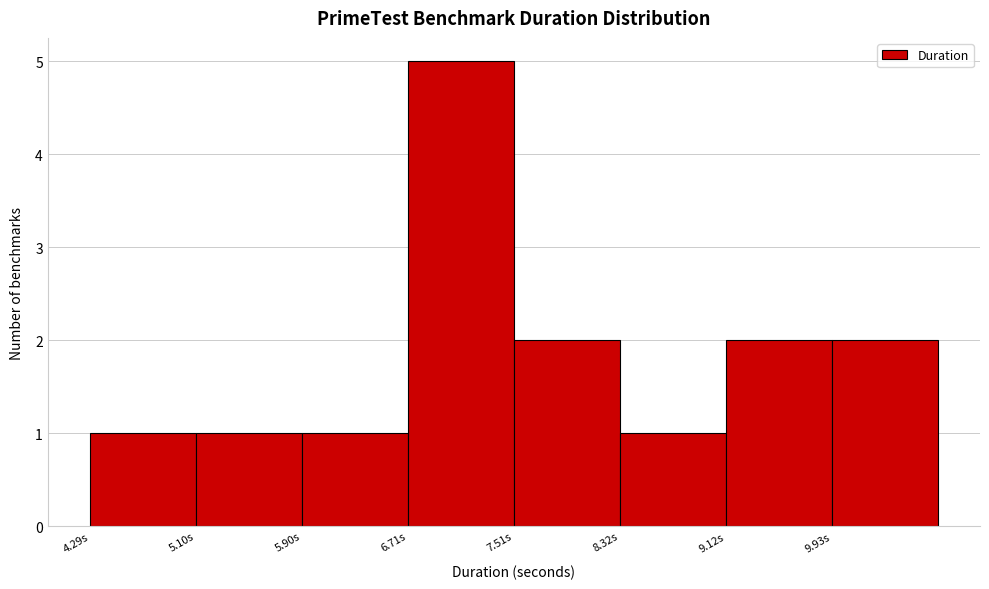

Reading left to right, list every bar in this chart as the range it spans on the x-axis followed by its height. Neither the bar edges nor the heights are printed on the chart, so give them approximately, as read against the axes.

4.3 to 5.1: 1
5.1 to 5.9: 1
5.9 to 6.7: 1
6.7 to 7.5: 5
7.5 to 8.3: 2
8.3 to 9.1: 1
9.1 to 9.9: 2
9.9 to 10.7: 2